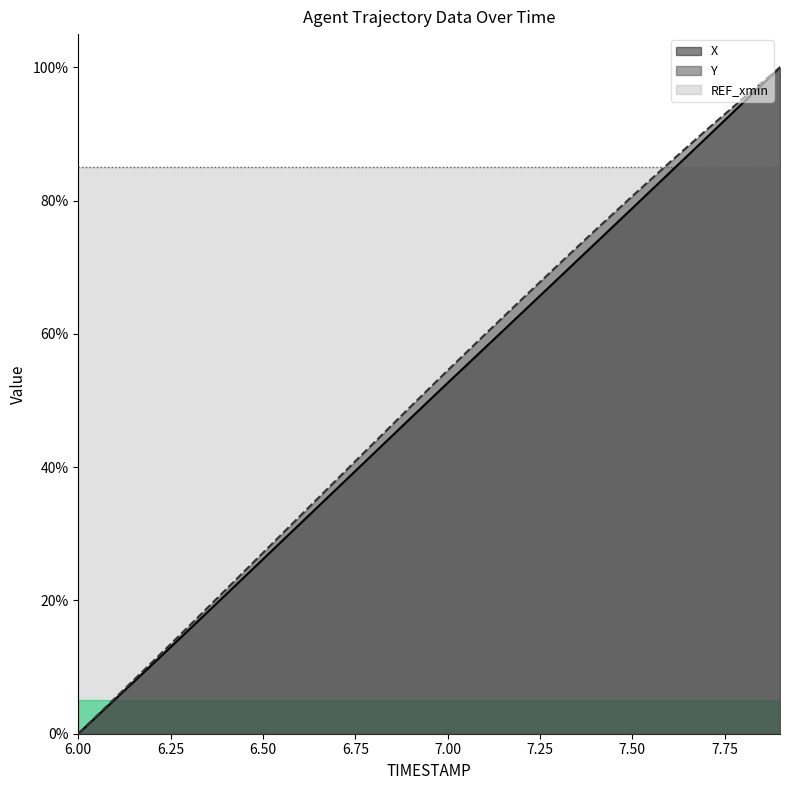

What is the label of the 10th point from the left?

6.9